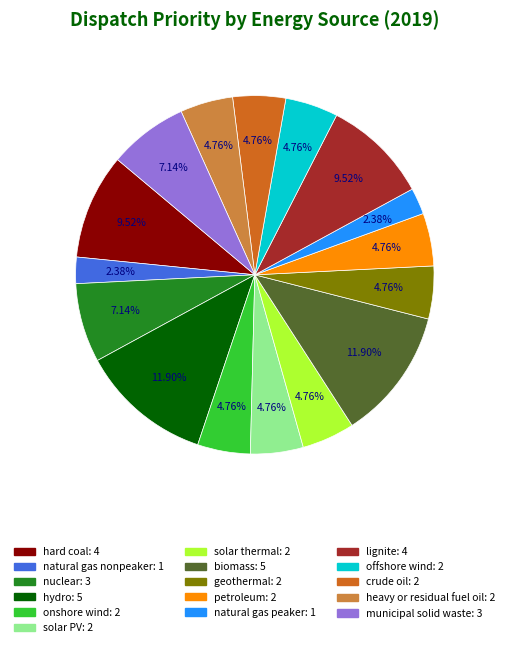

Is there any slice that represents more than half of the pie?

No